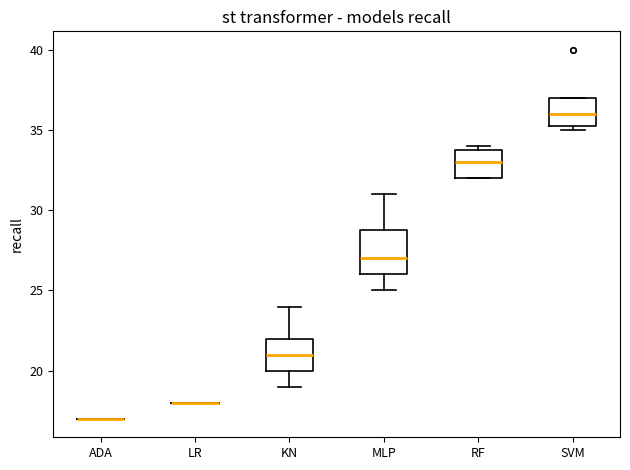

Reading left to right, read every box against the y-axis: the position of its median line, the range the box covers, and the ends of its whiskers. The values are not printed on the chart, so give them approximately, as read against the axis.

ADA: box collapsed to a line at 17.0, whiskers 17.0 to 17.0
LR: box collapsed to a line at 18.0, whiskers 18.0 to 18.0
KN: median 21.0, box 20.0 to 22.0, whiskers 19.0 to 24.0
MLP: median 27.0, box 26.0 to 29.0, whiskers 25.0 to 31.0
RF: median 33.0, box 32.0 to 34.0, whiskers 32.0 to 34.0 (just above the box's upper edge)
SVM: median 36.0, box 35.5 to 37.0, whiskers 35.0 to 37.0